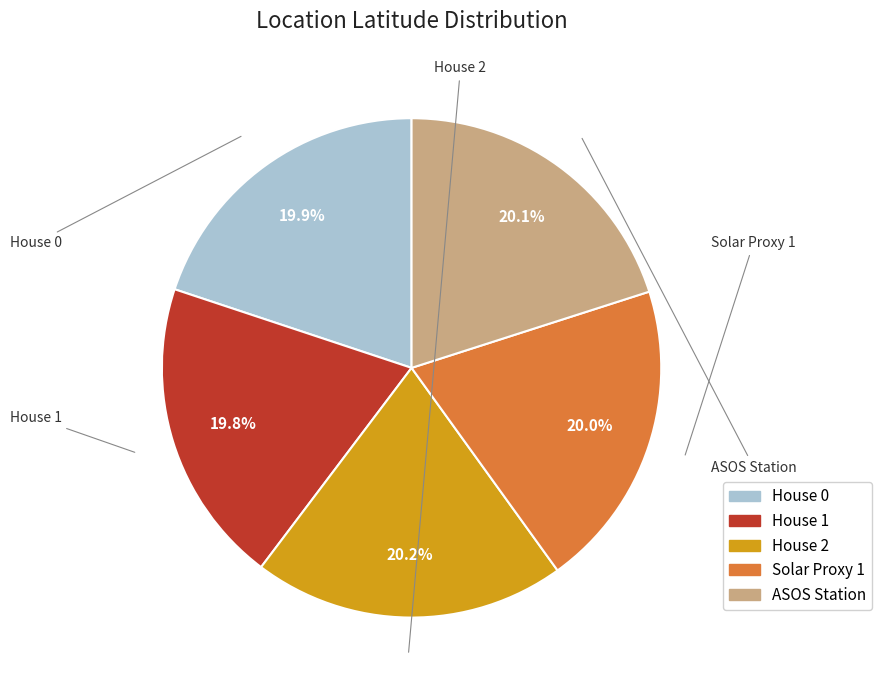

Count the number of slices in the pie.

5